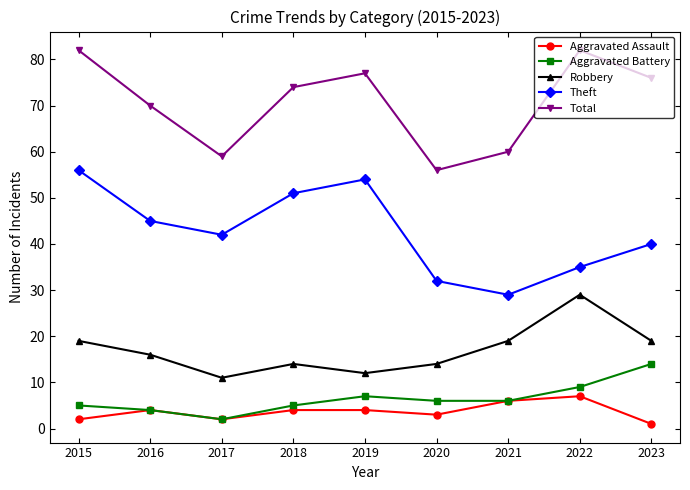

What value does the Aggravated Battery series have at 2015, to the nearest 5?

5